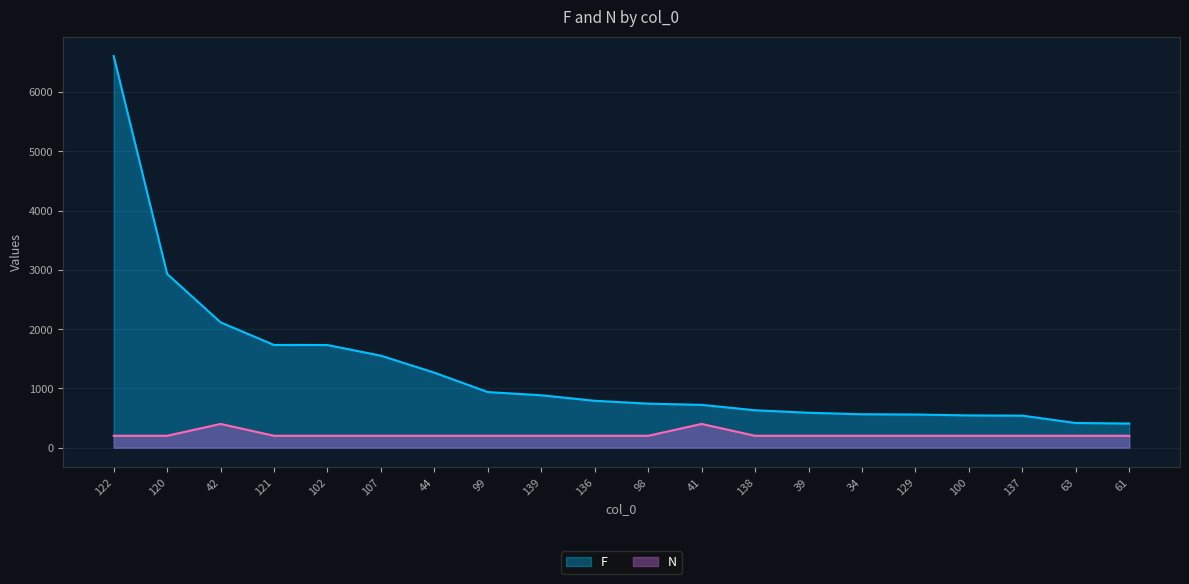

What value does the N series have at 122?

200